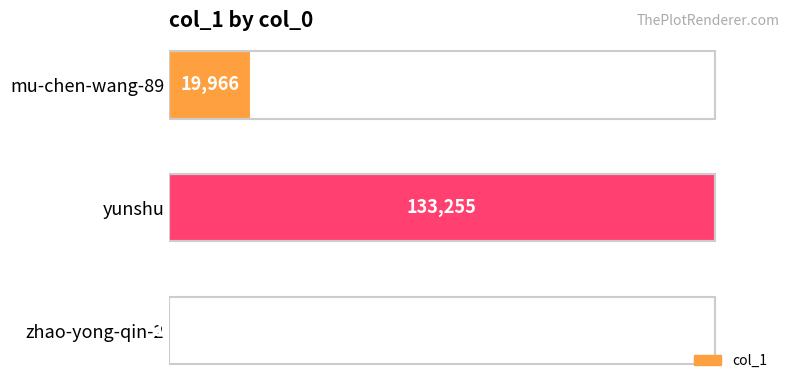

Reading top to bottom, extract all data points from this chart.

mu-chen-wang-89=19966	yunshu=133255	zhao-yong-qin-2=126